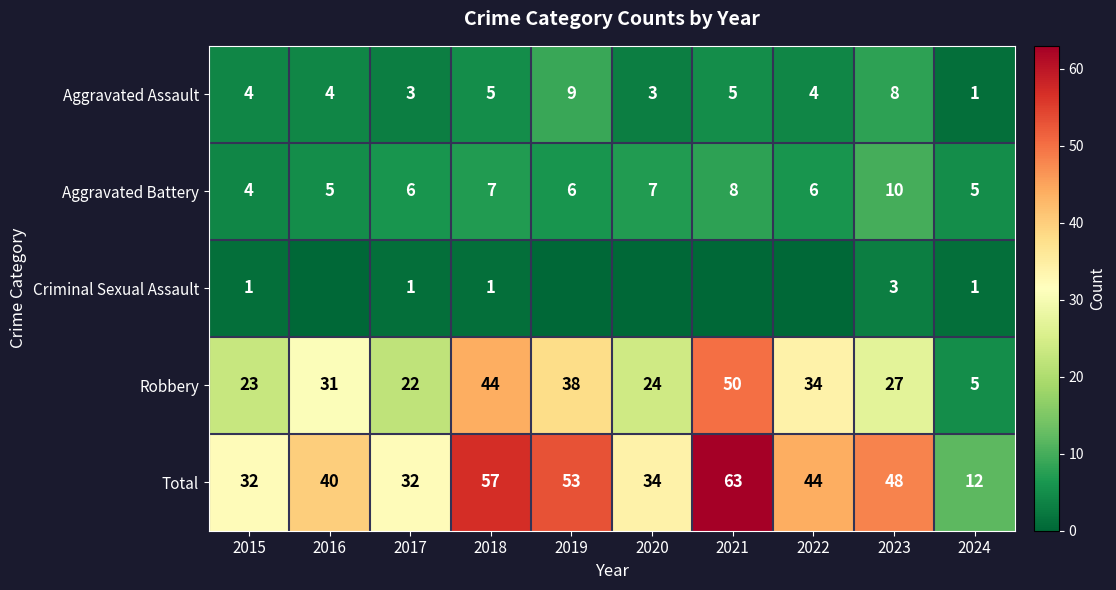

Is it true that Robbery equals 24 at 2020?

True